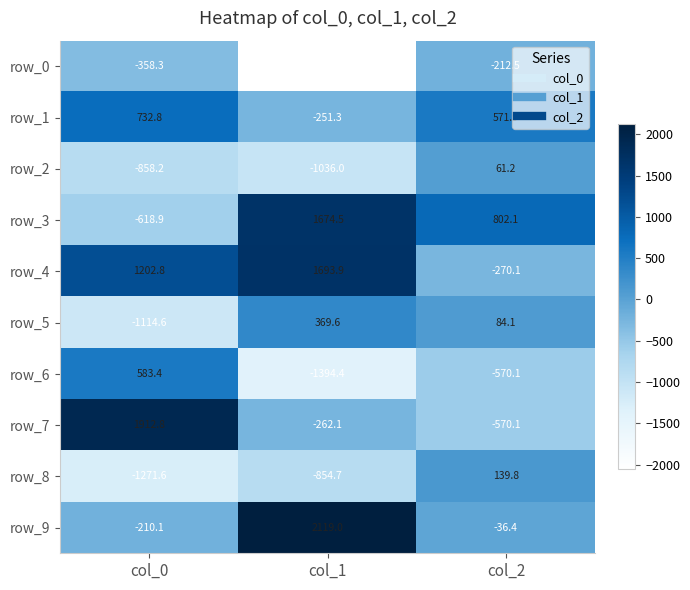

List the series in order of their peak value, highest first.

row_9, row_7, row_4, row_3, row_1, row_6, row_5, row_8, row_2, row_0